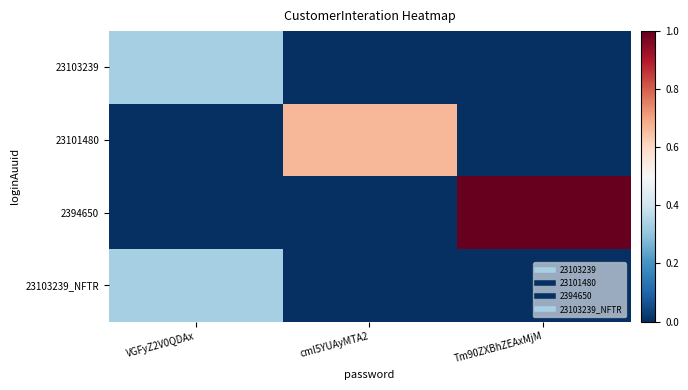

What is the greatest value displayed?

1.0